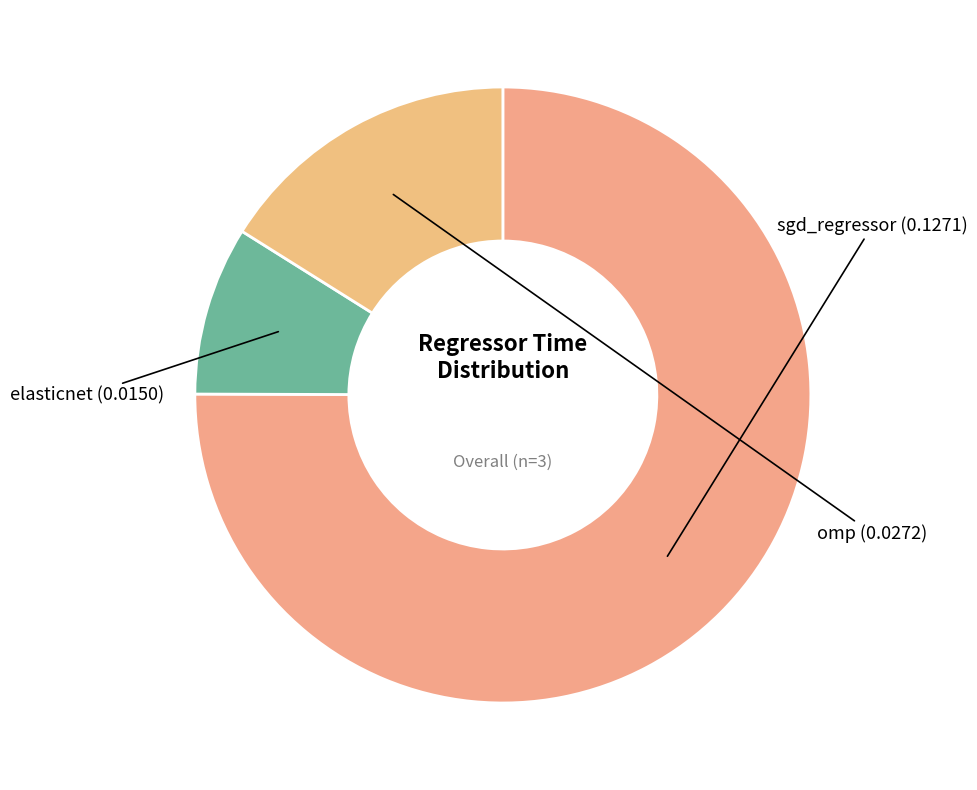

Which category has the biggest portion of the pie?

sgd_regressor